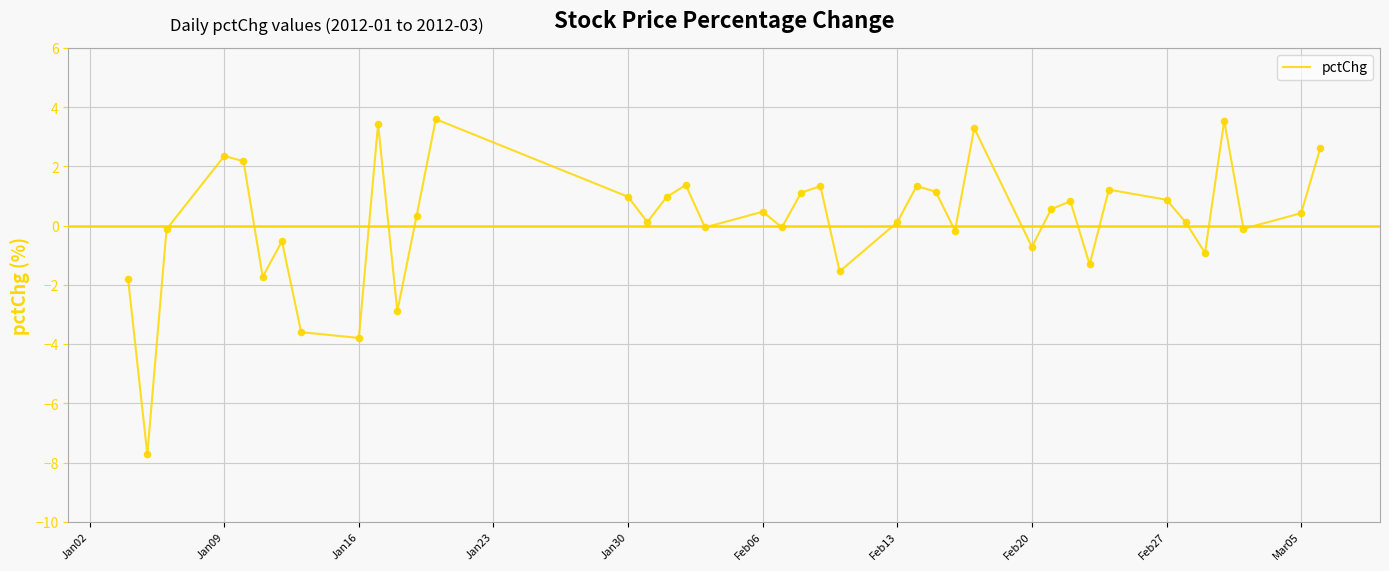

What is the maximum value shown in the chart?

3.6